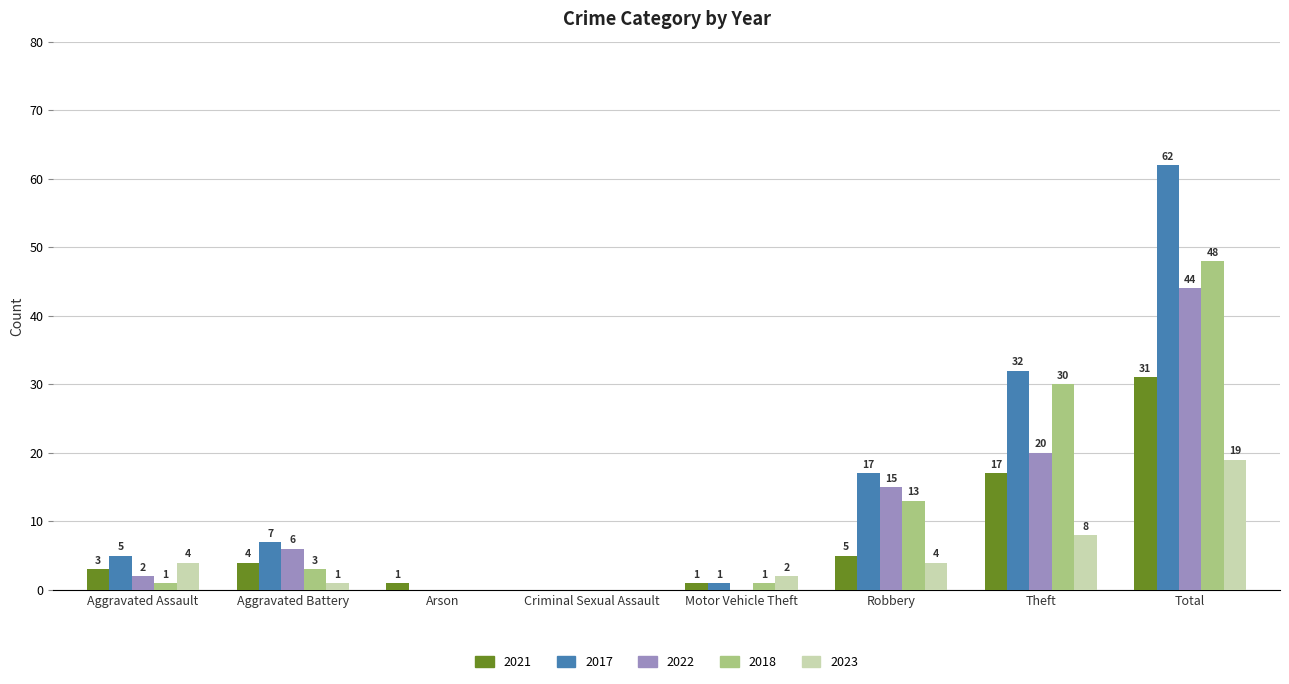

What is the sum of all 2022 values?

87